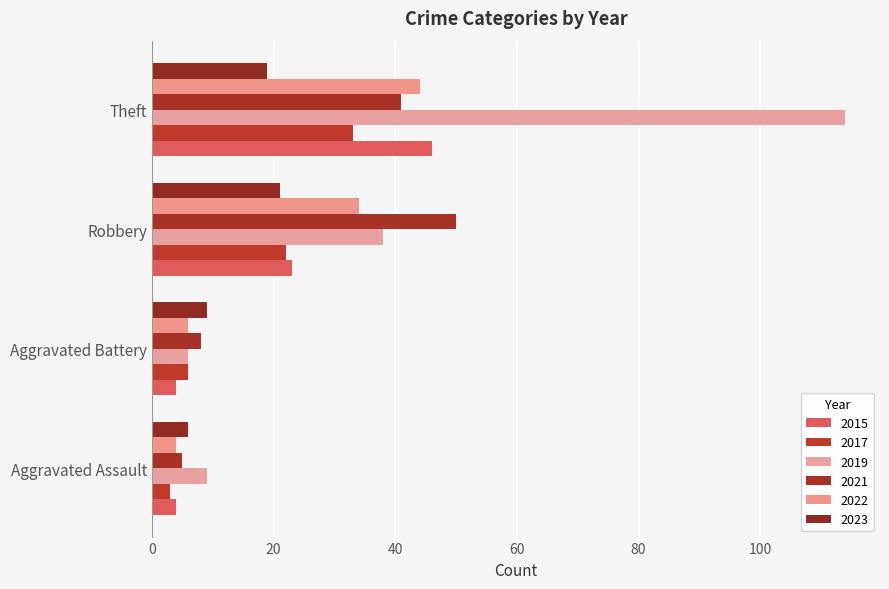

At which category is the sum across all series the highest?

Theft